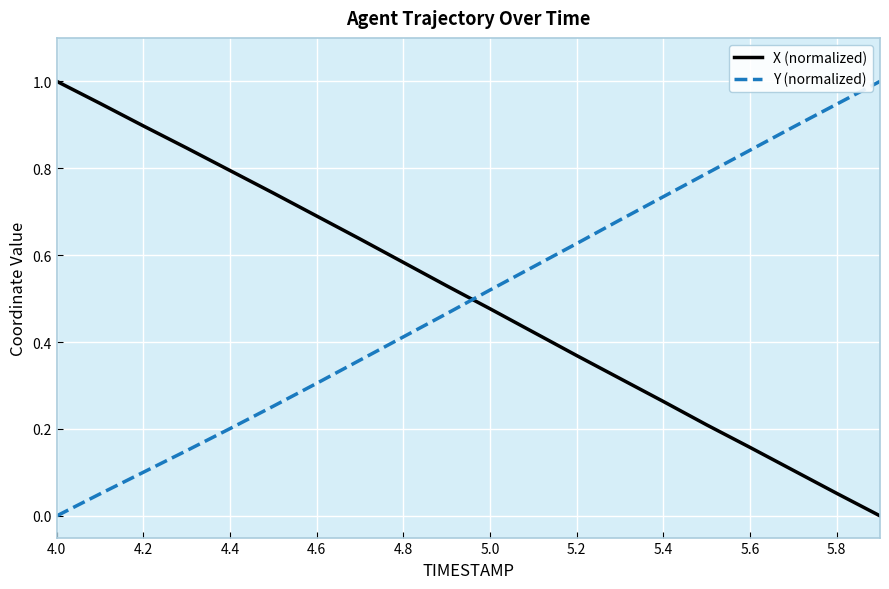

True or false: Y (normalized) has more than 1 points higher than both neighbors.

False